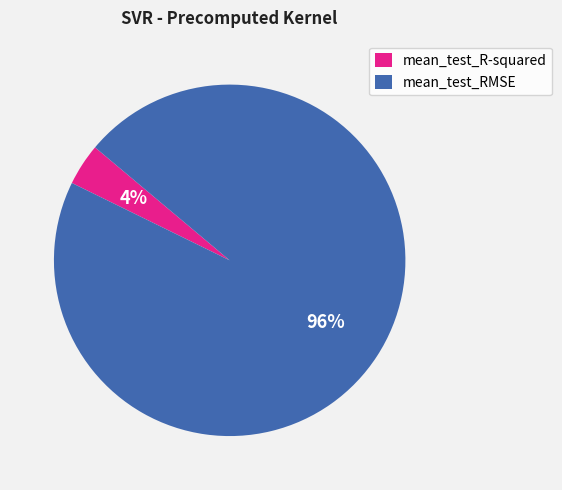

What is the smallest slice in the pie chart?

mean_test_R-squared